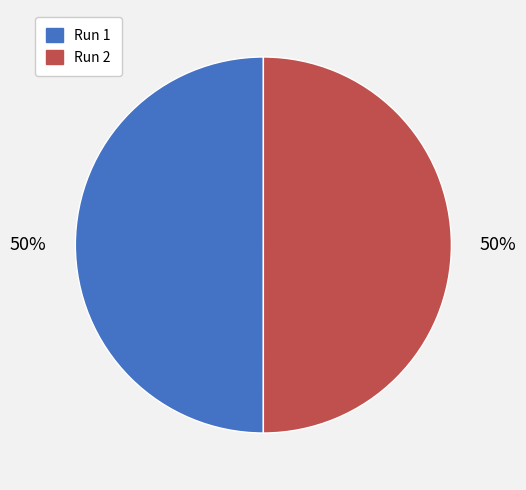

The Run 1 slice represents 50% of the pie. True or false?

True